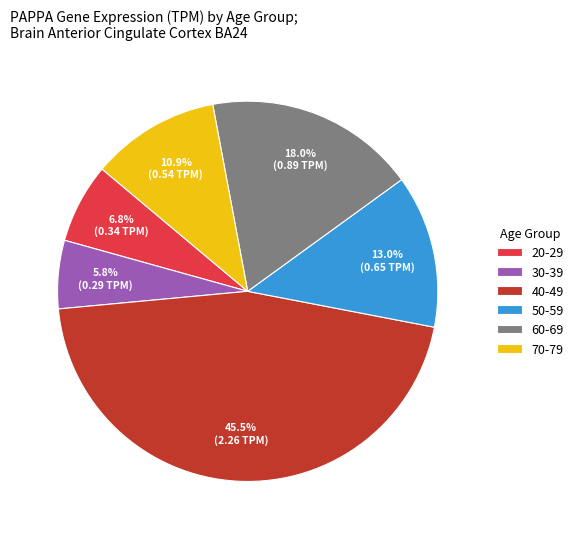

Rank the categories by value from lowest to highest.

30-39, 20-29, 70-79, 50-59, 60-69, 40-49